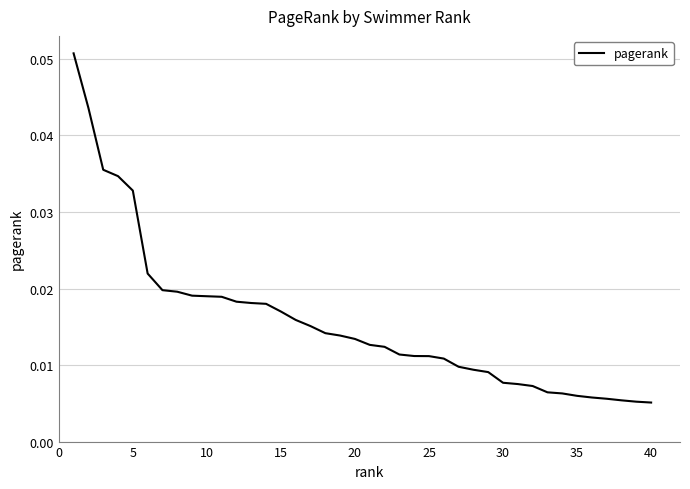

How many values are between 0 and 1?

40